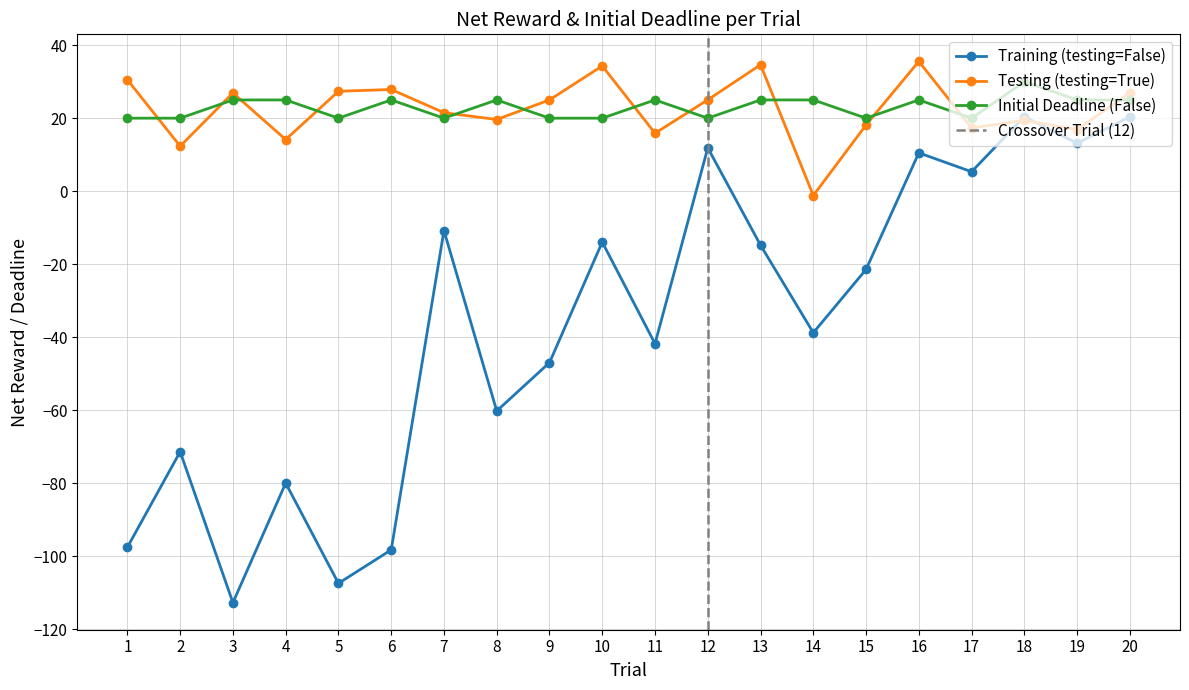

How many positive values does the Training (testing=False) series have?

6